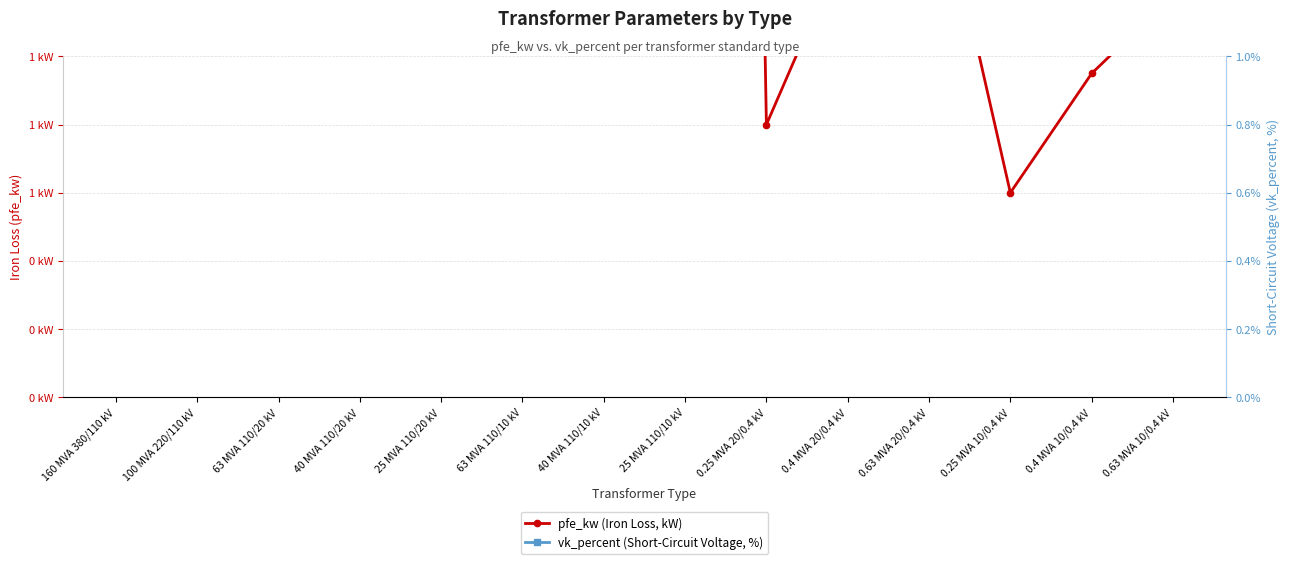

At which category does vk_percent (Short-Circuit Voltage, %) reach its first local valley?

100 MVA 220/110 kV